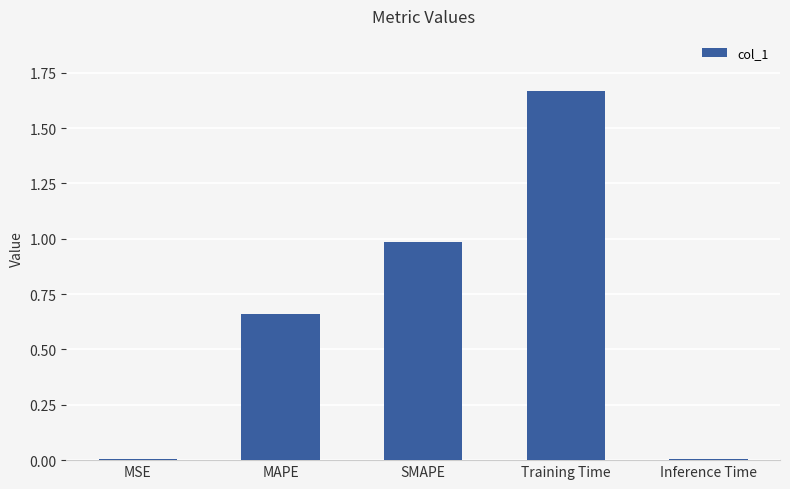

What is the sum of all values?

3.3